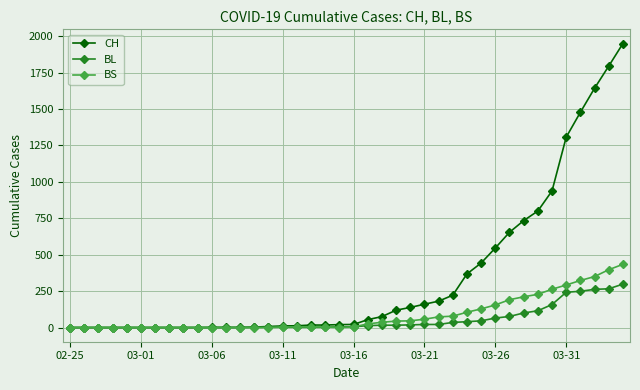

Which series has the largest total across all categories?

CH